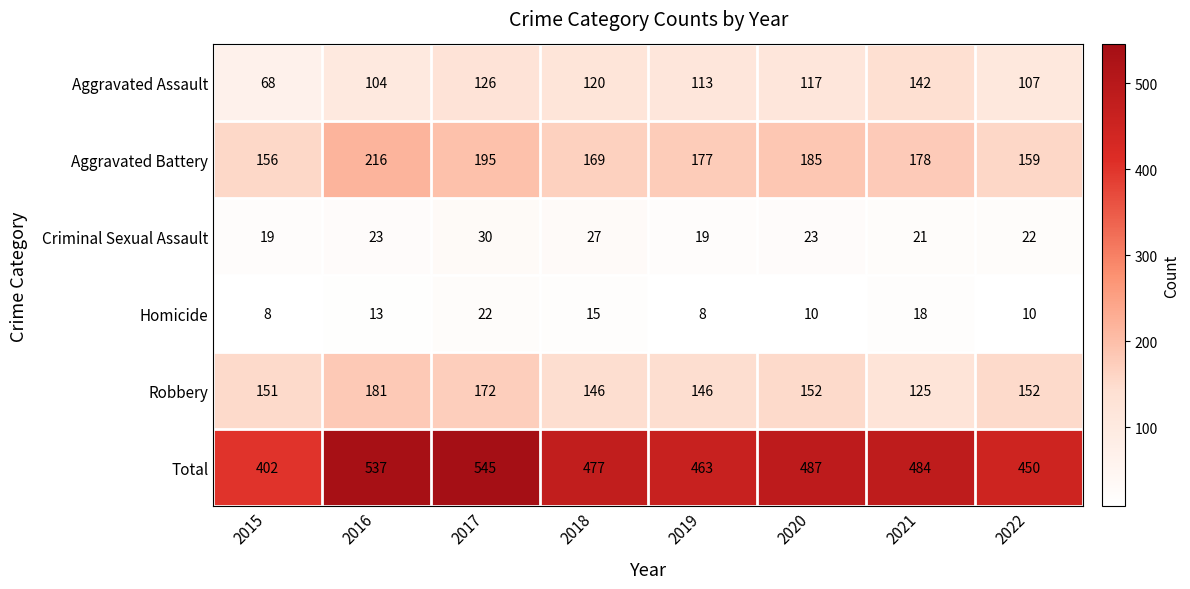

What is the total value across all series at 2022?

900